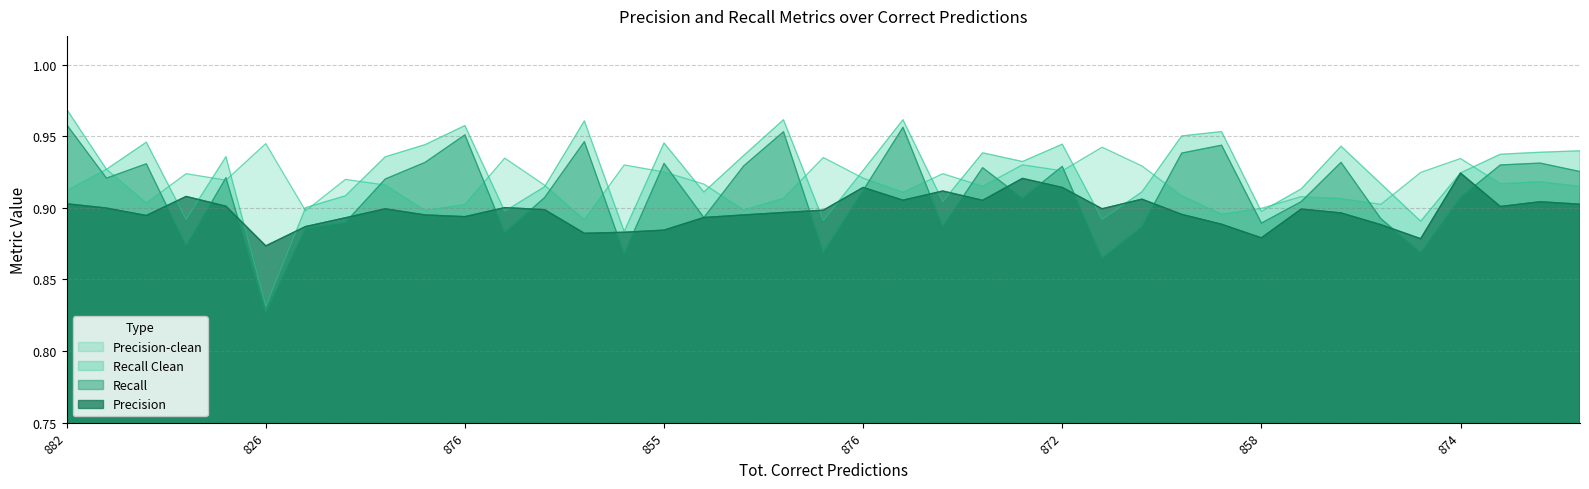

What is the difference between the maximum and second lowest values in the Recall series?

0.1